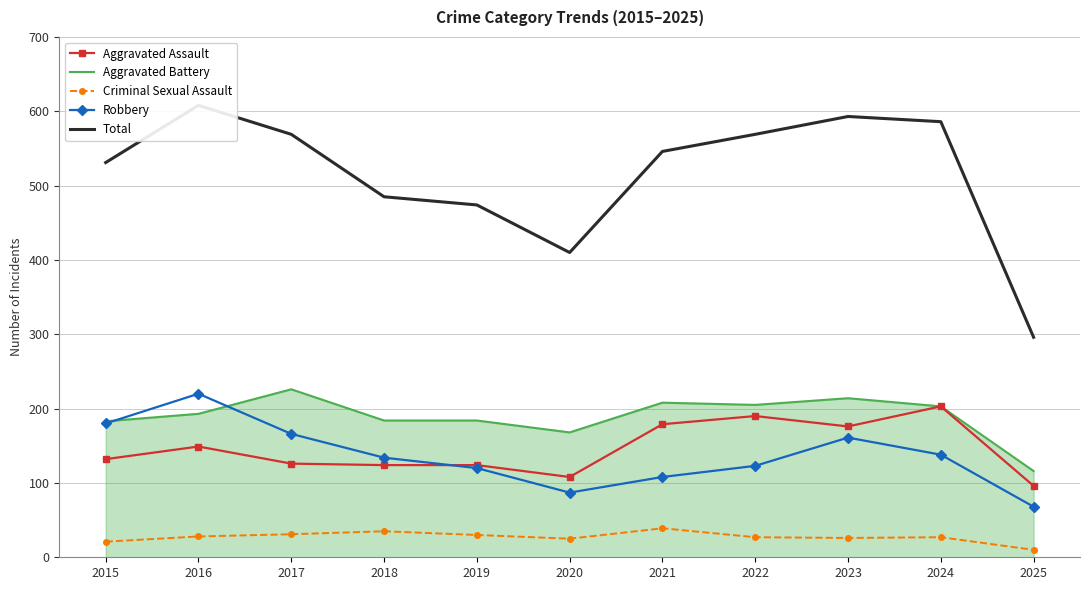

At which category does the chart reach its minimum across all series?

2025